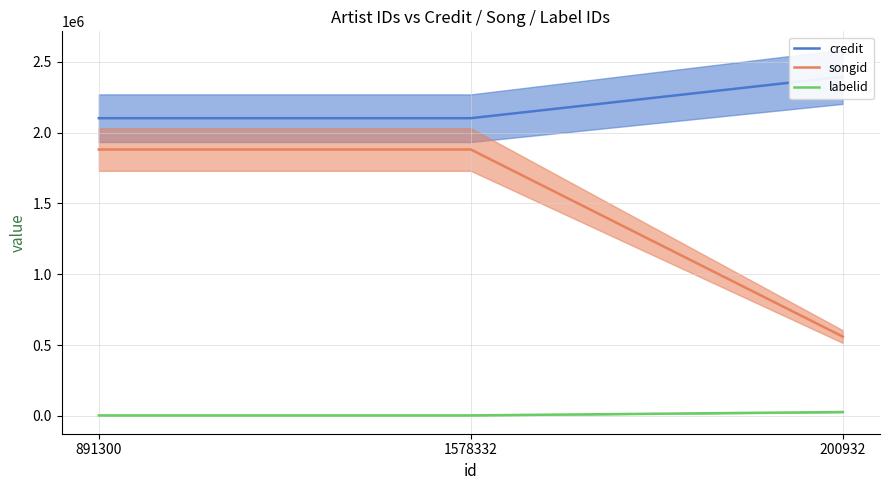

What is the label of the 2nd point from the left?

1578332